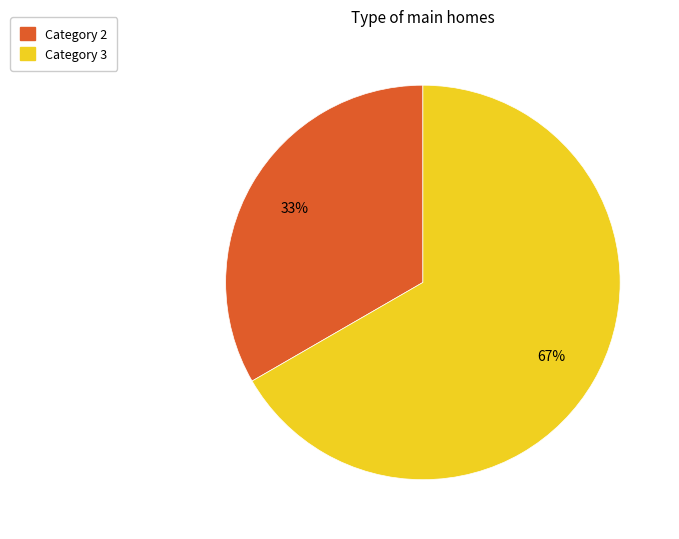

To the nearest percent, what is the average slice percentage?

50%